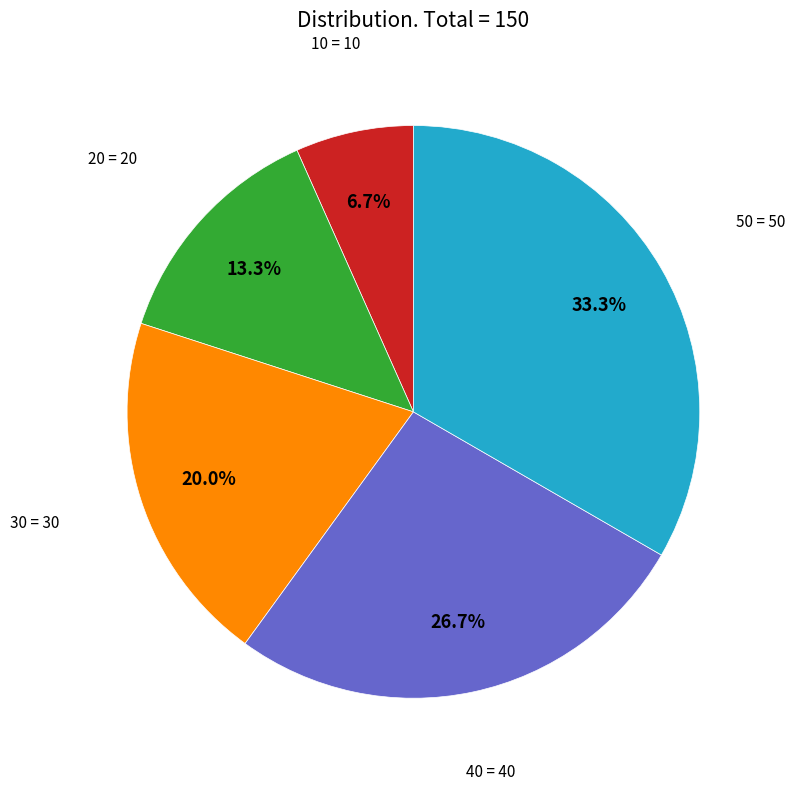

Count the number of slices in the pie.

5